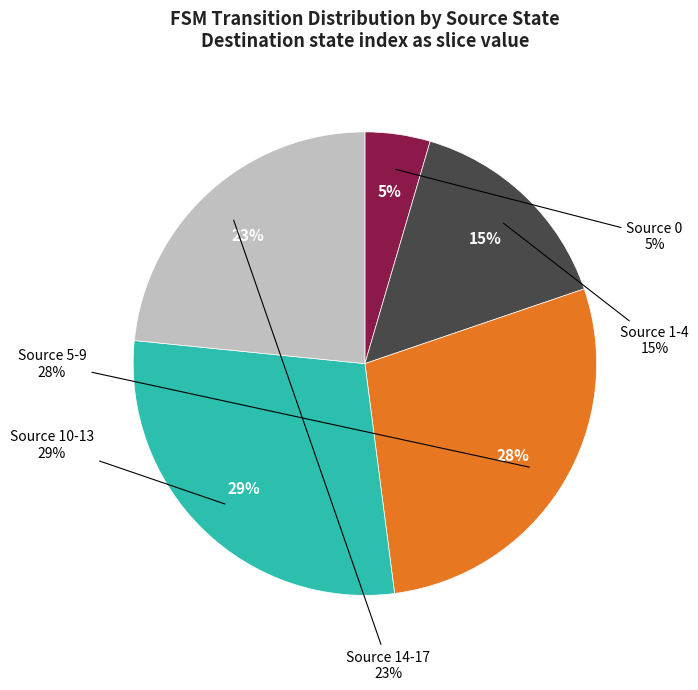

Does state 10 account for over 50% of the chart?

No